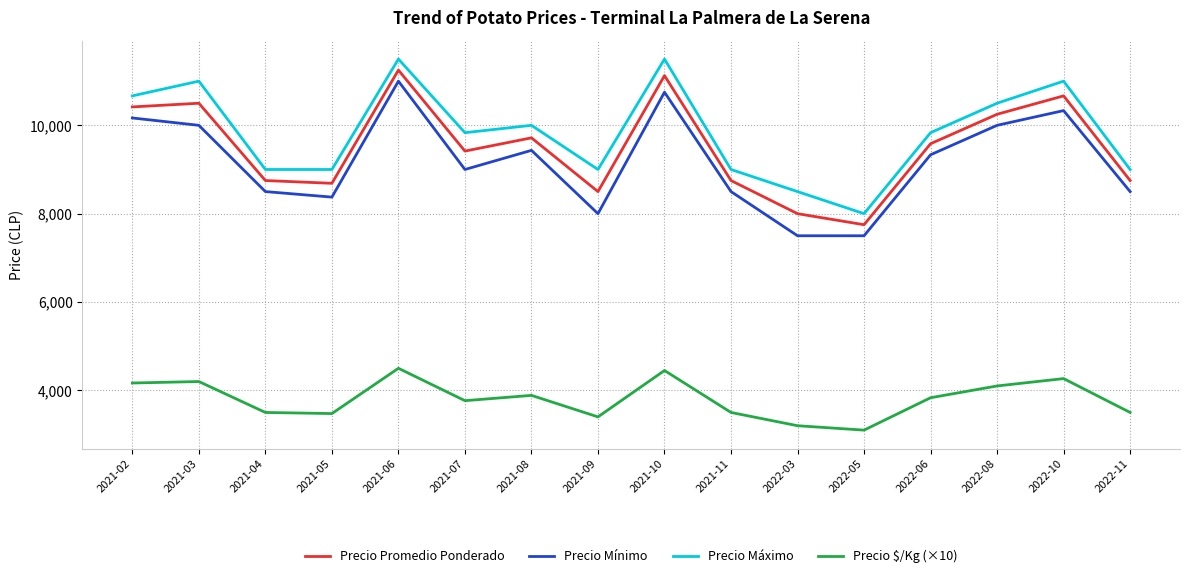

How many lines are shown in the chart?

4